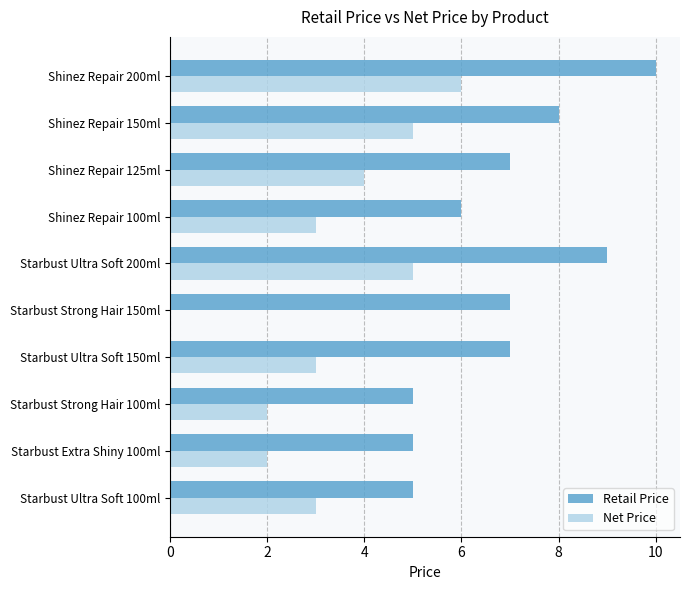

What is the sum of all Net Price values?

33